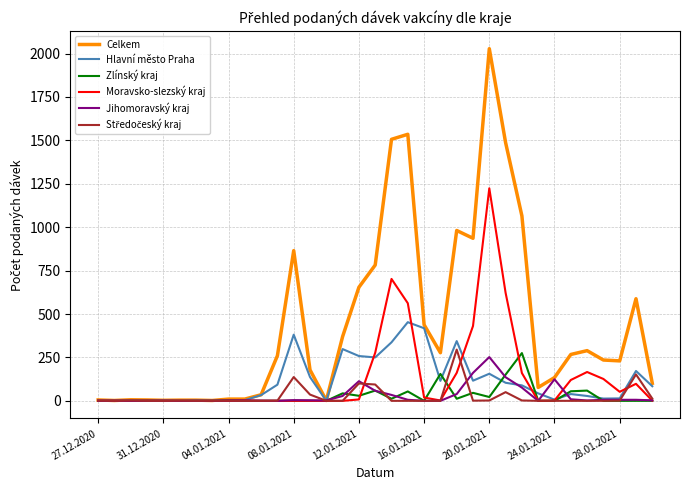

Which series has the widest spread of values?

Celkem